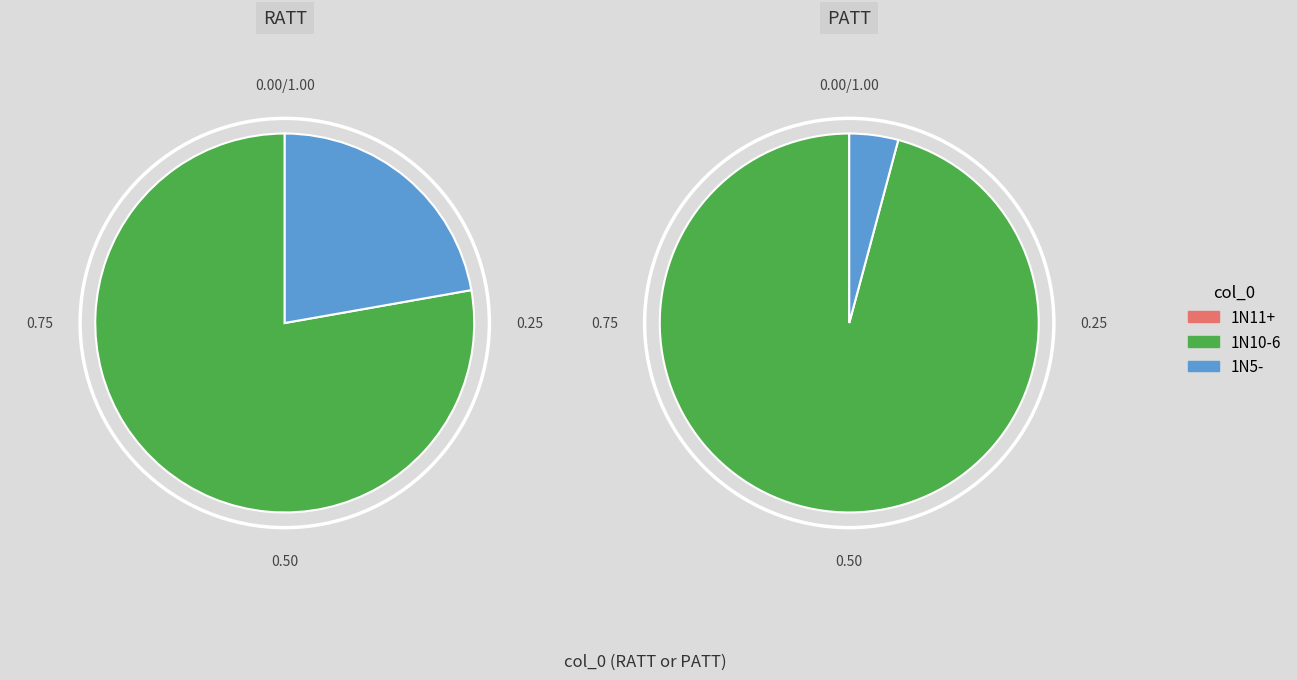

Count the number of slices in the pie.

2